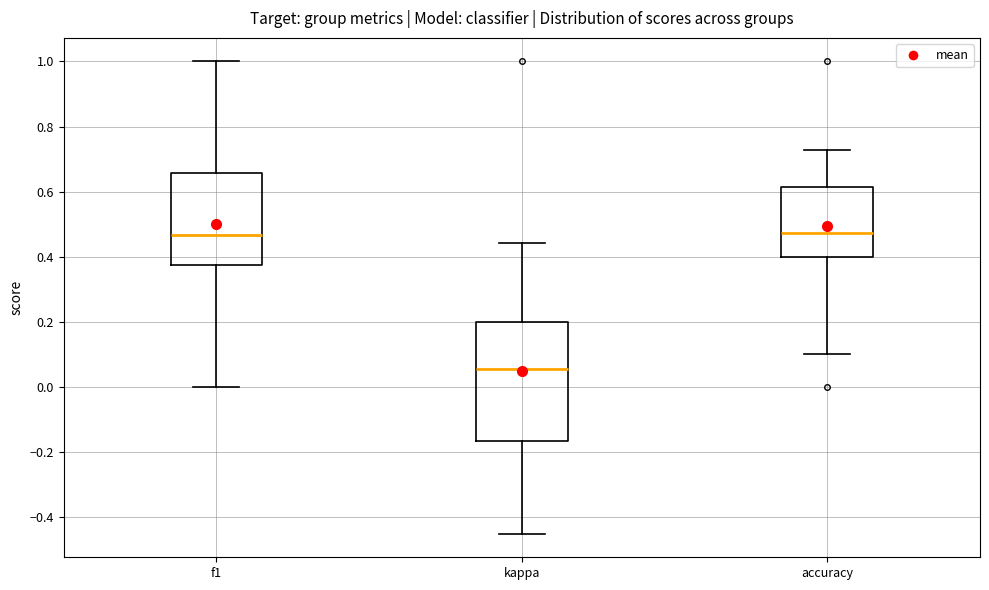

Reading left to right, transcribe this box plot: for each box, give where its median line is, the range the box spans, and where its two whiskers end, as read against the y-axis. The values are not printed on the chart, so give them approximately, as read against the axis.

f1: median 0.46, box 0.38 to 0.66, whiskers 0.00 to 1.00
kappa: median 0.06, box -0.16 to 0.20, whiskers -0.46 to 0.44
accuracy: median 0.48, box 0.40 to 0.62, whiskers 0.10 to 0.72